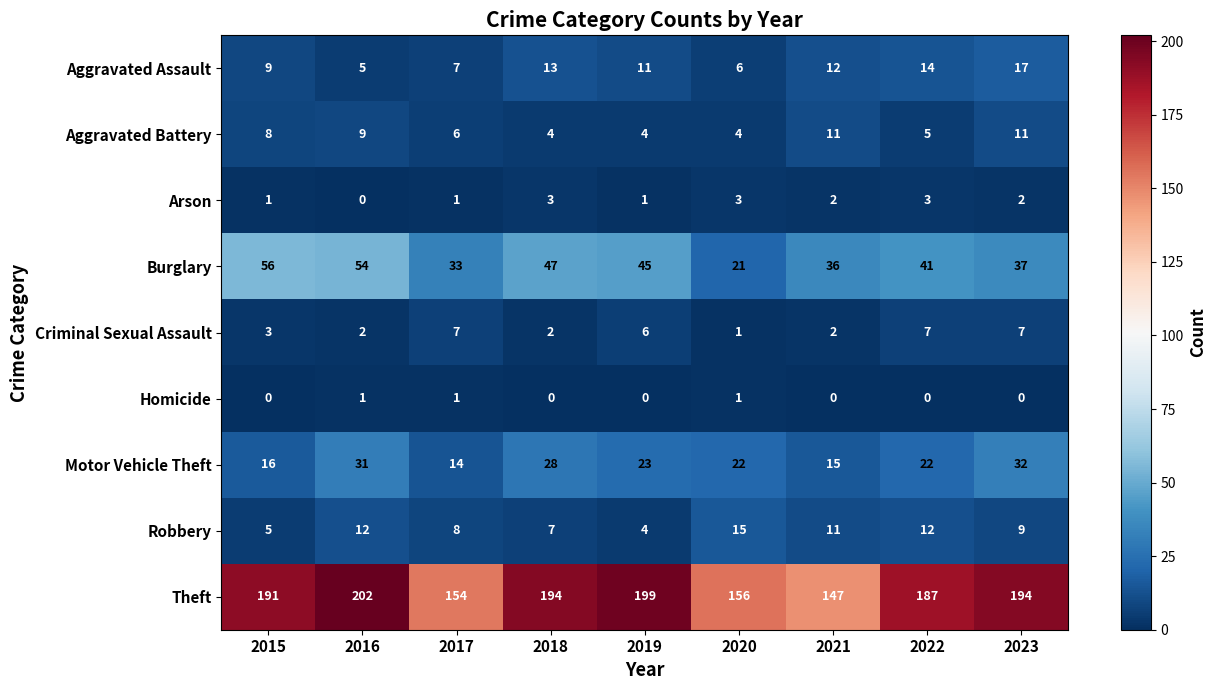

How many Homicide values are between 0 and 1?

9